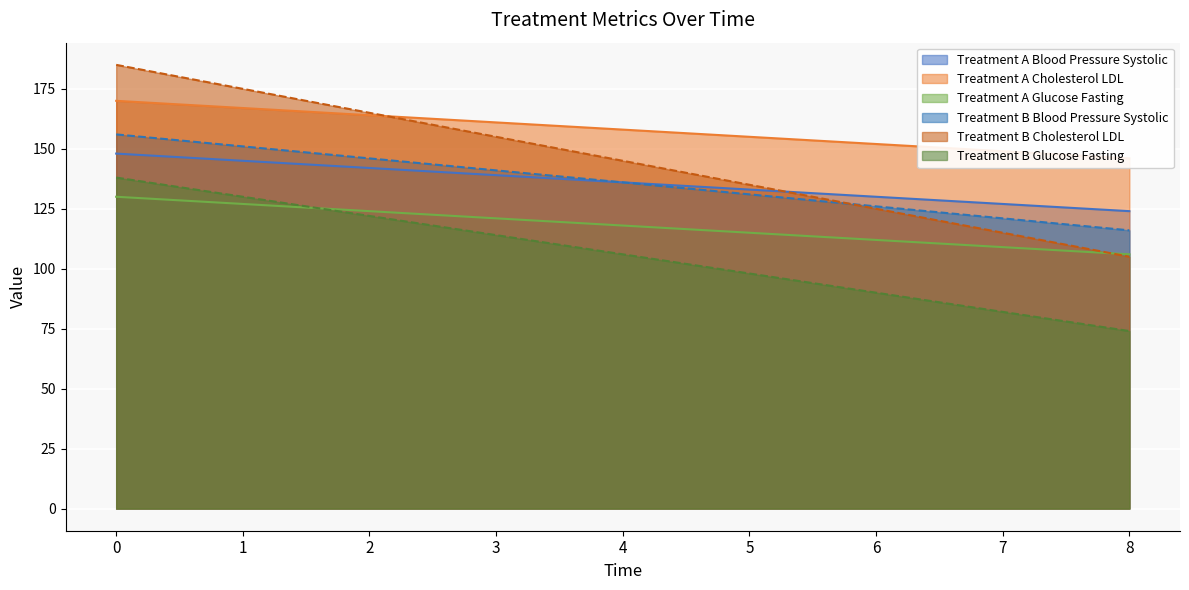

Reading left to right, what are all the values shown in this chart?

Treatment_A_BP: 148	145	142	139	136	133	130	127	124
Treatment_A_Chol: 170	167	164	161	158	155	152	149	146
Treatment_A_Glucose: 130	127	124	121	118	115	112	109	106
Treatment_B_BP: 156	151	146	141	136	131	126	121	116
Treatment_B_Chol: 185	175	165	155	145	135	125	115	105
Treatment_B_Glucose: 138	130	122	114	106	98	90	82	74